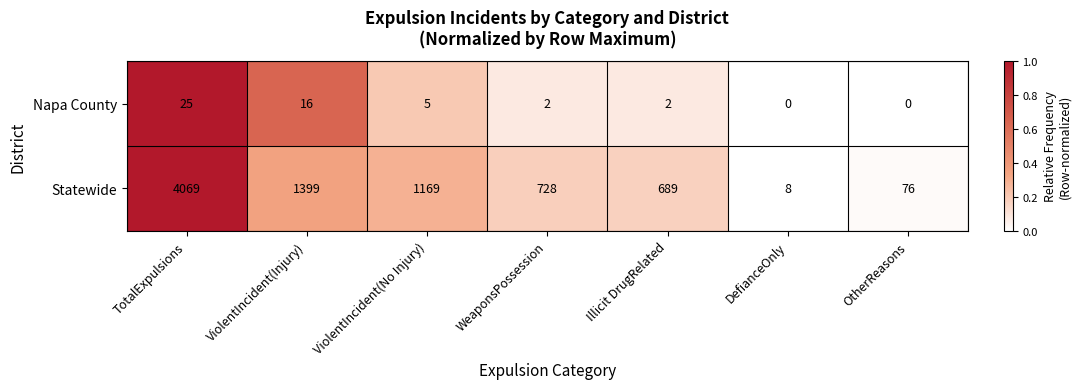

What is the total value across all series at ViolentIncident(No Injury)?

1174